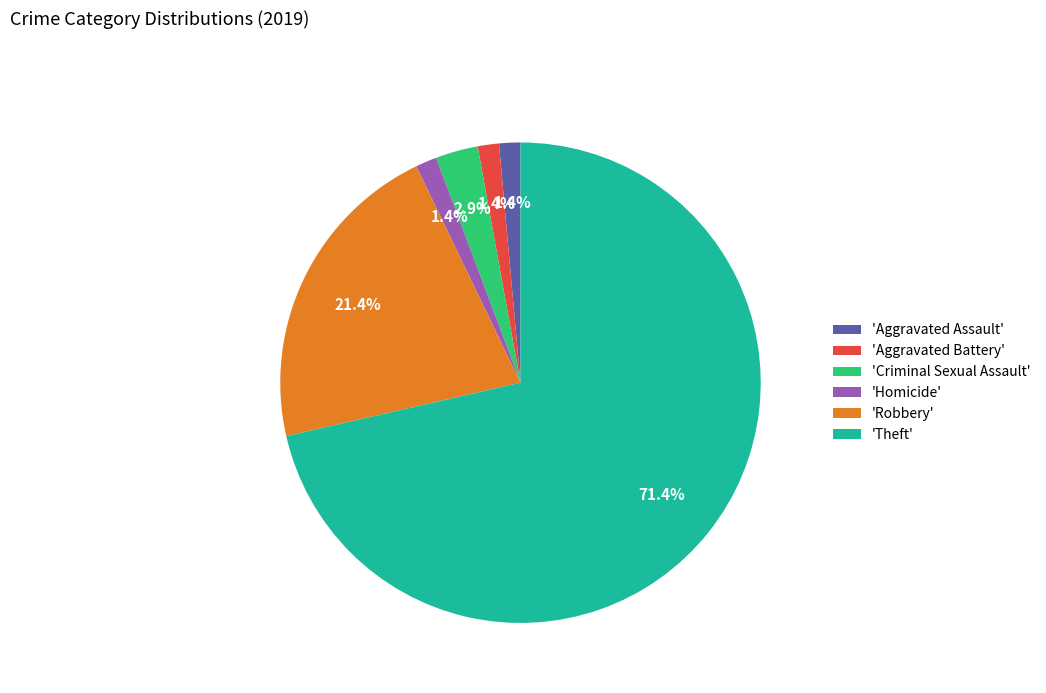

Between 'Robbery' and 'Homicide', which is larger?

'Robbery'